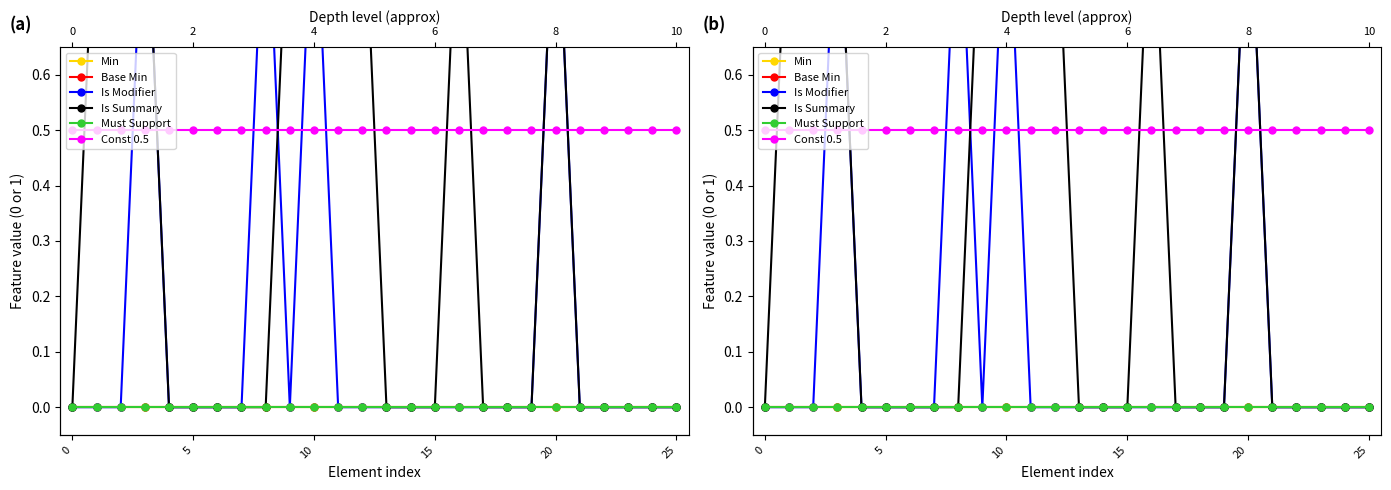

Which series has the widest spread of values?

Is Modifier